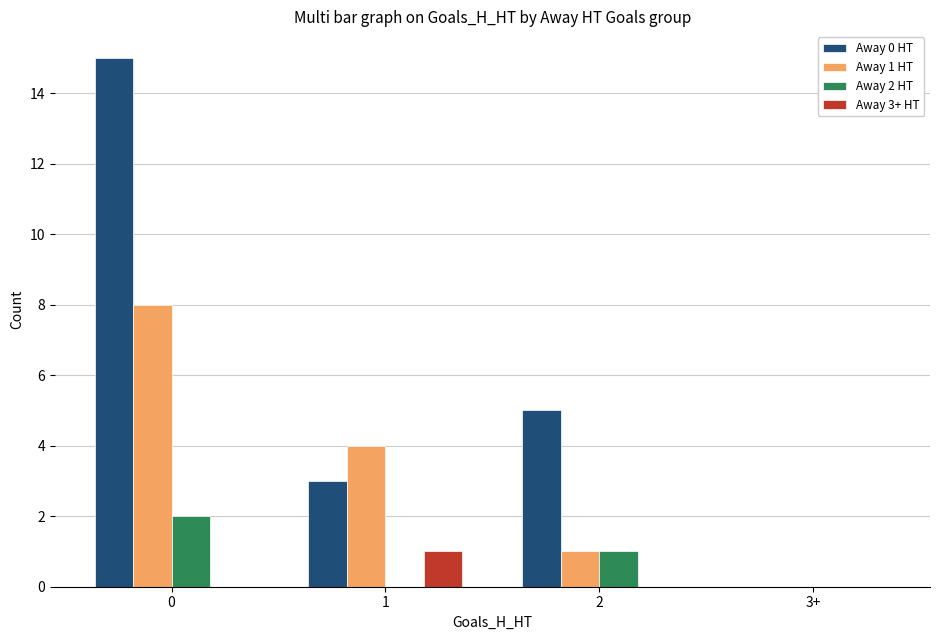

What is the greatest value displayed?

15